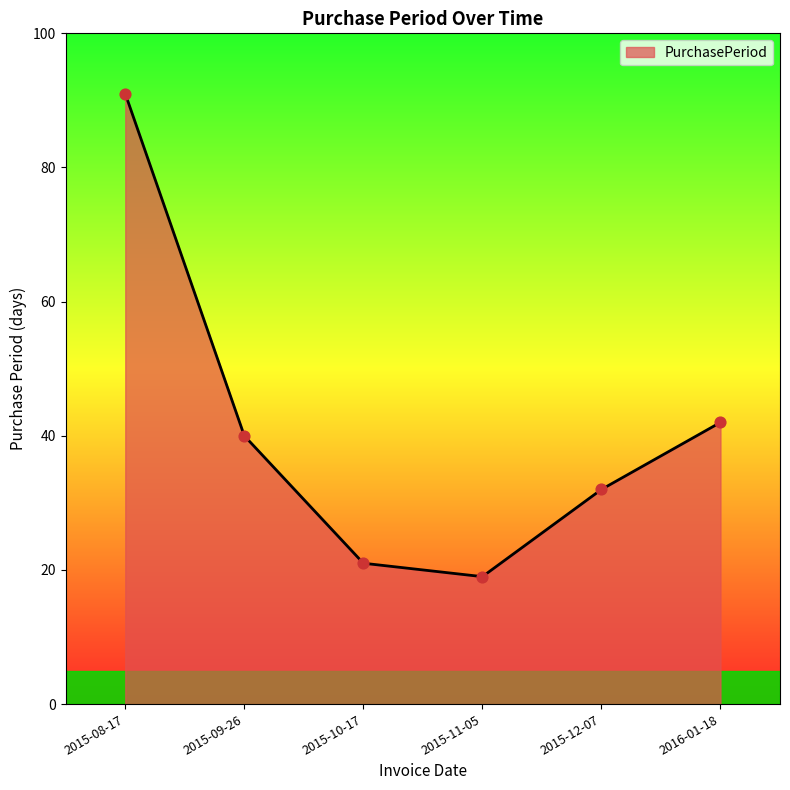

Which has a higher value, 2015-12-07 or 2016-01-18?

2016-01-18